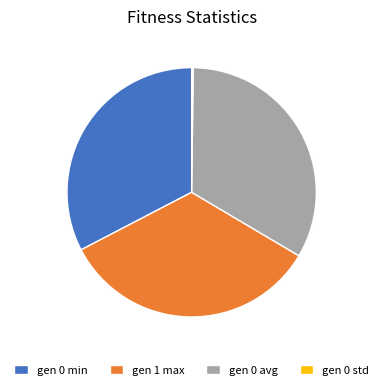

The gen 1 max slice represents 47% of the pie. True or false?

False